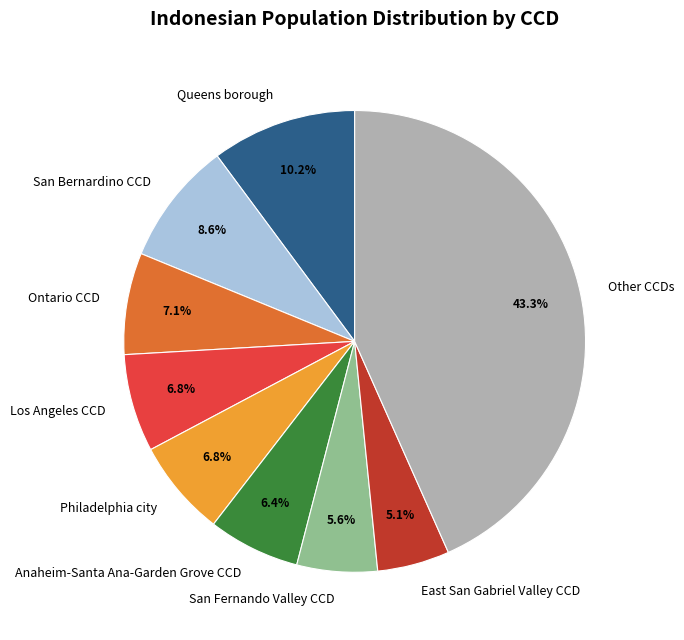

How many segments does this pie chart have?

9